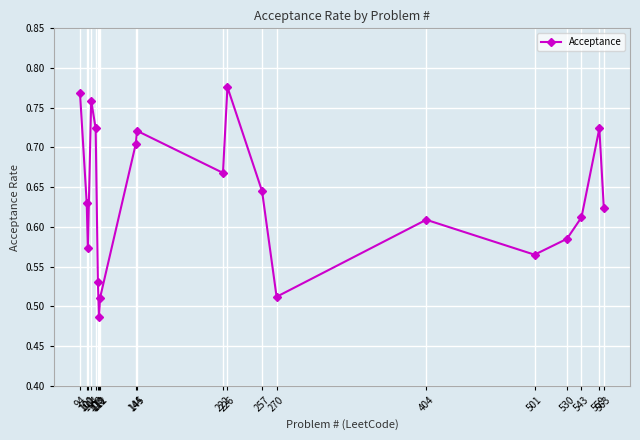

How many points are higher than both their immediate neighbors (excluding endpoints)?

5